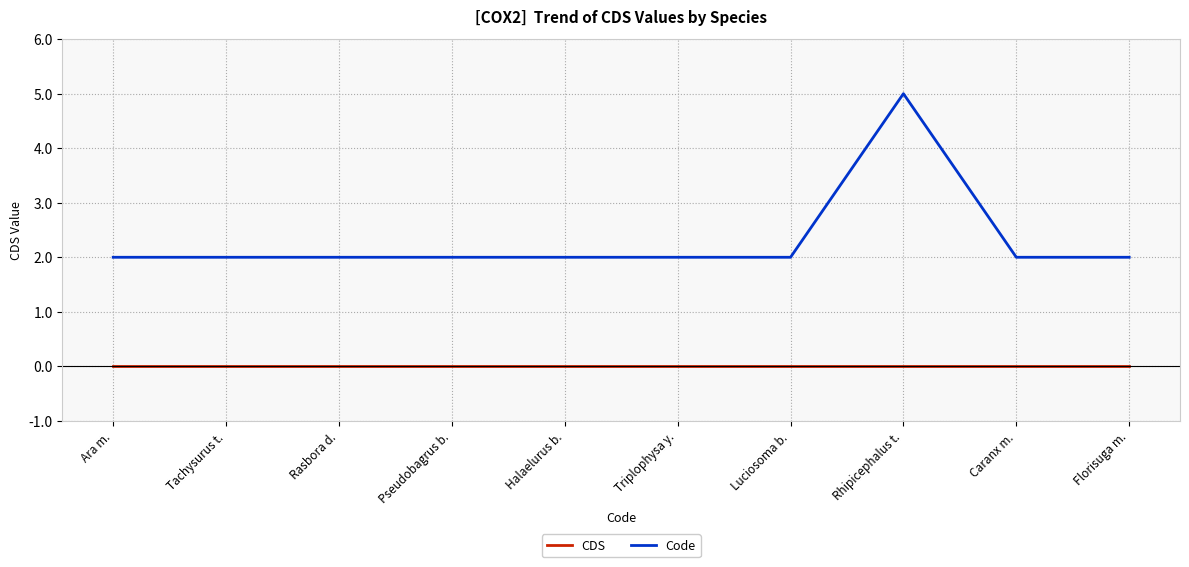

How many series are shown in this chart?

2